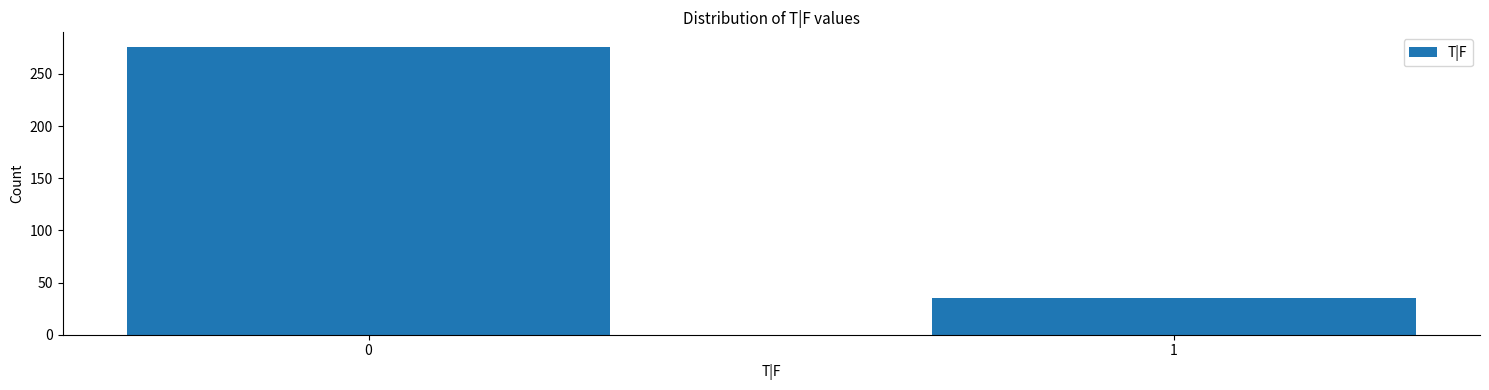

Reading right to left, list all the values displayed in this chart.

35	276